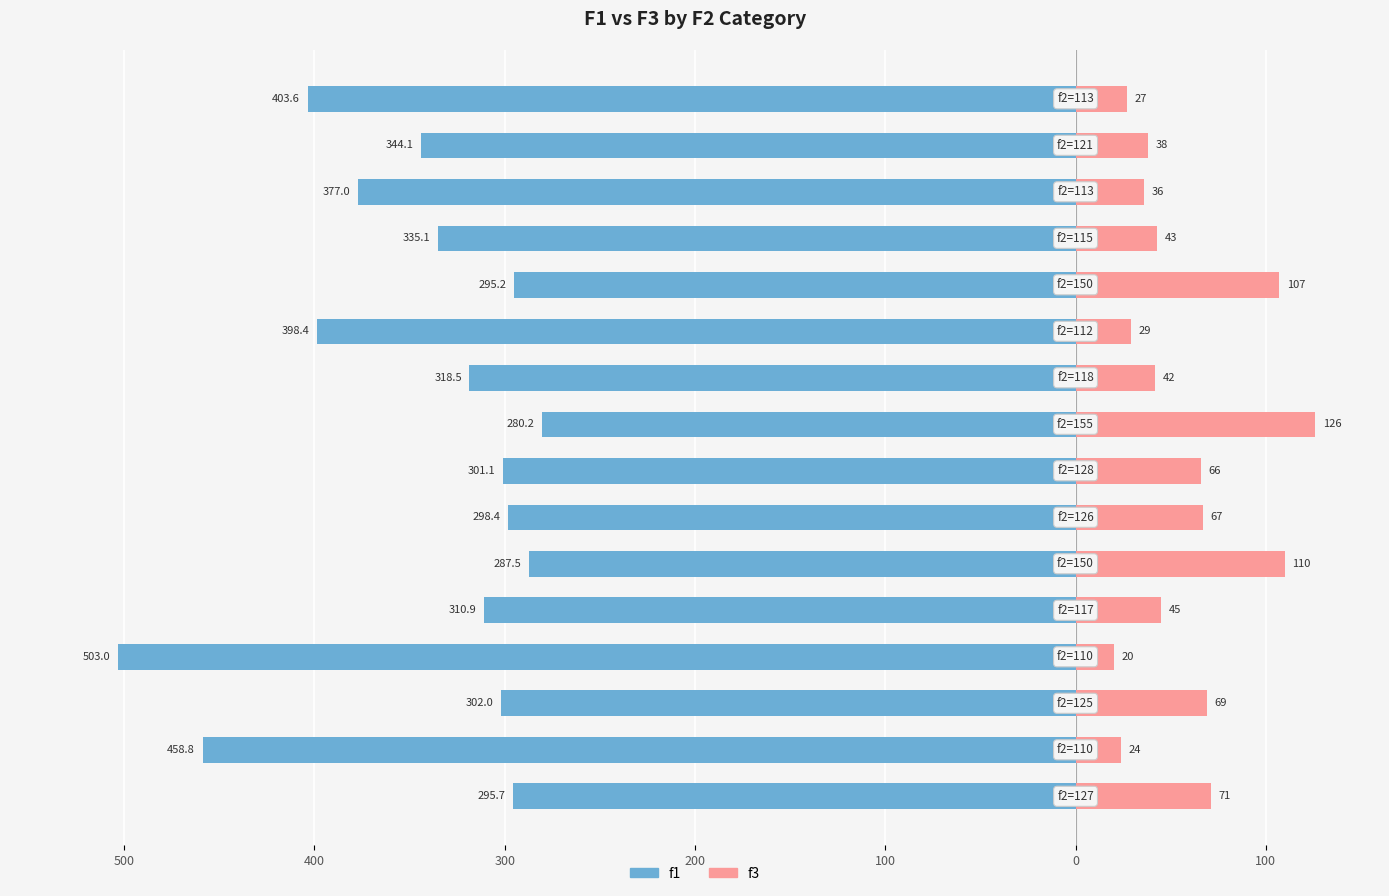

Which series has the largest range (max minus min)?

f1